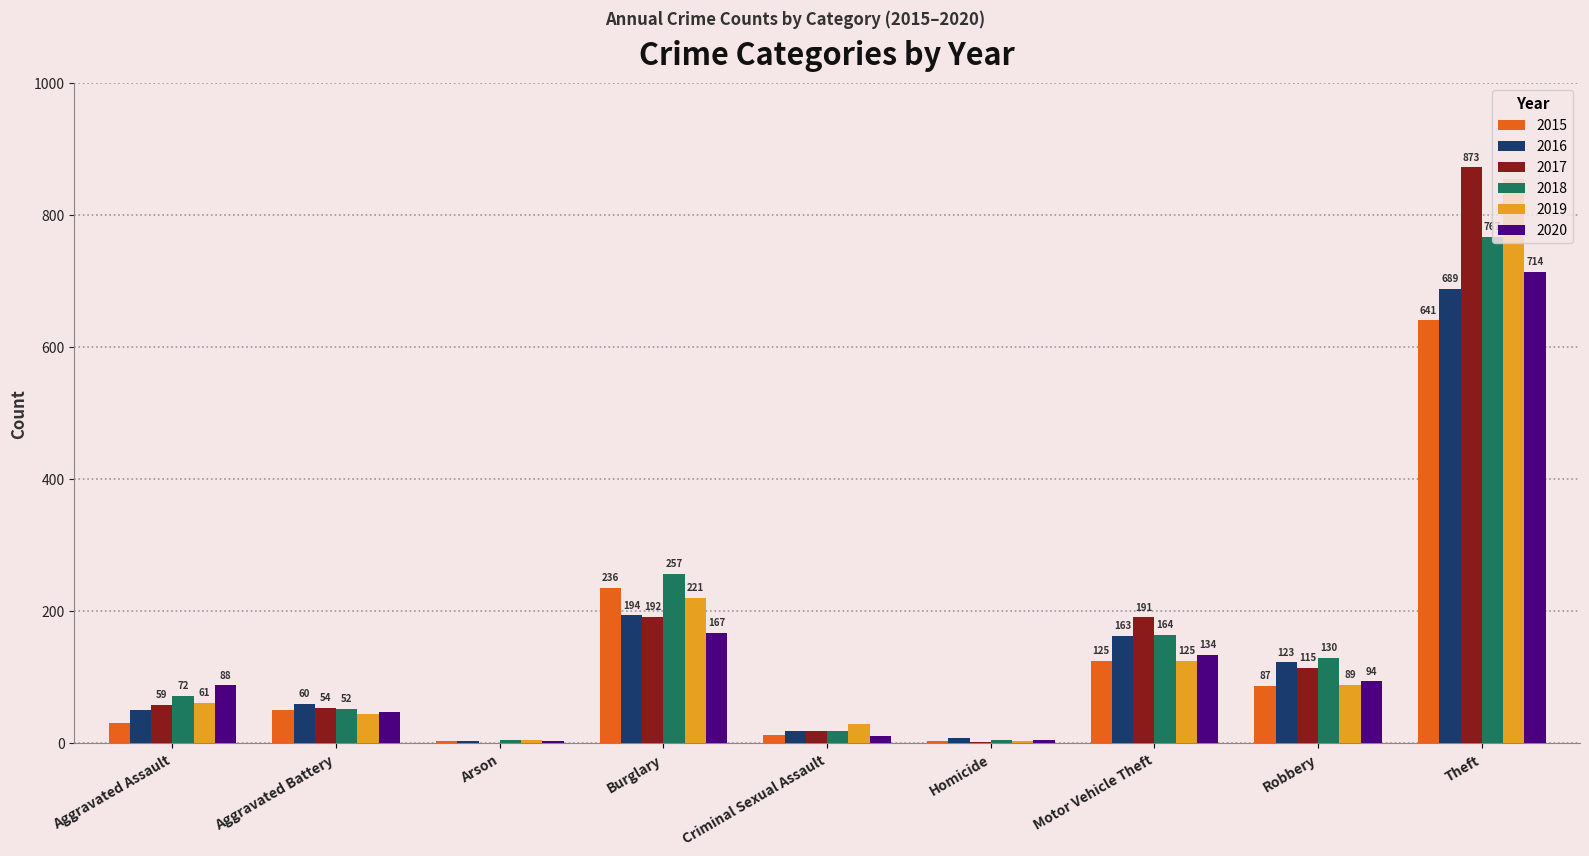

How many groups of bars are there?

9